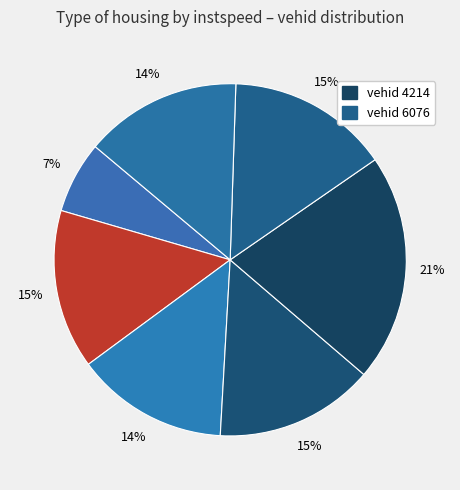

How many segments does this pie chart have?

7